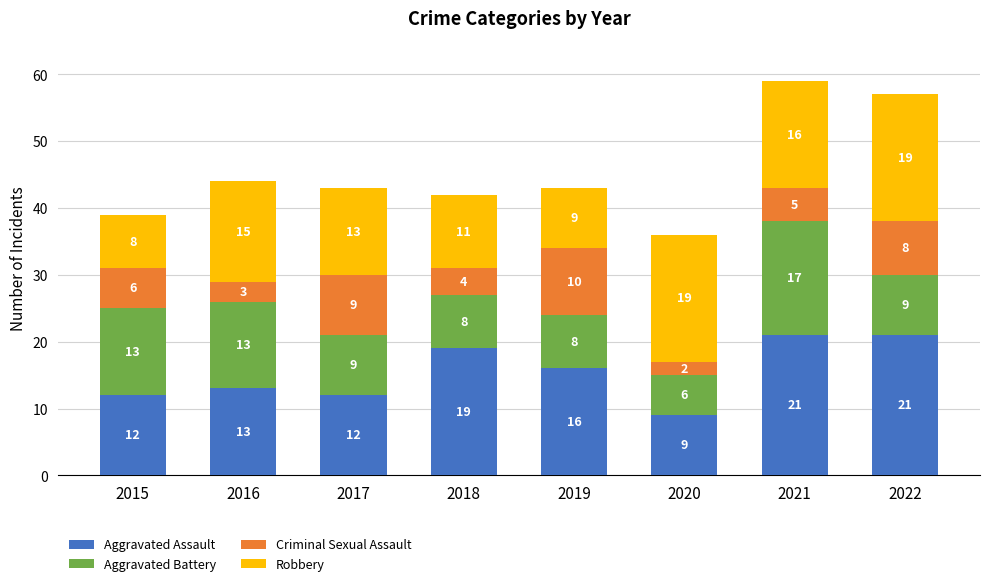

What is the difference between the maximum and minimum values in the Aggravated Assault series?

12